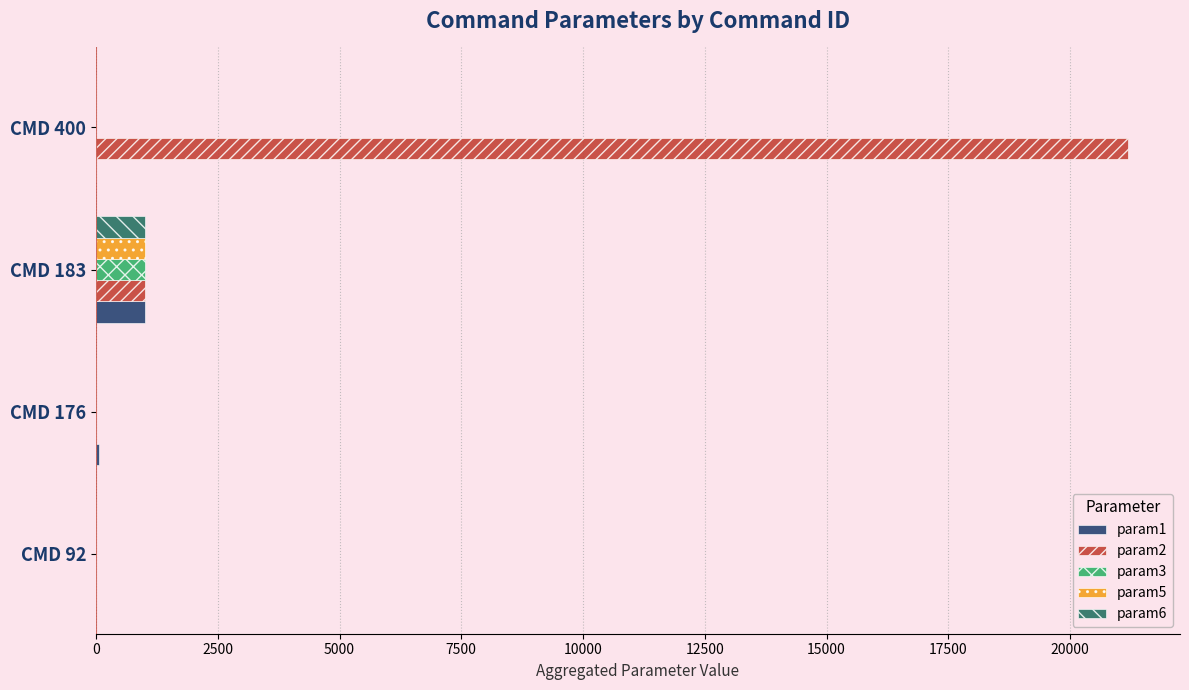

Which series has the largest range (max minus min)?

param2